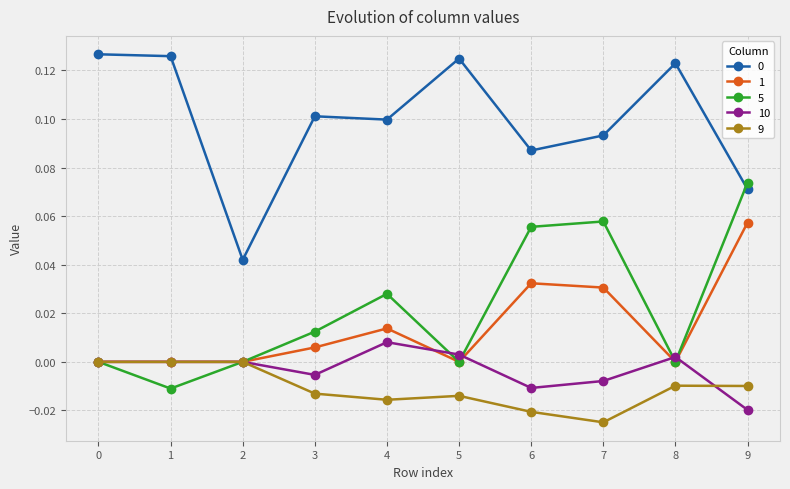

At how many categories does at least one series exceed 0?

10